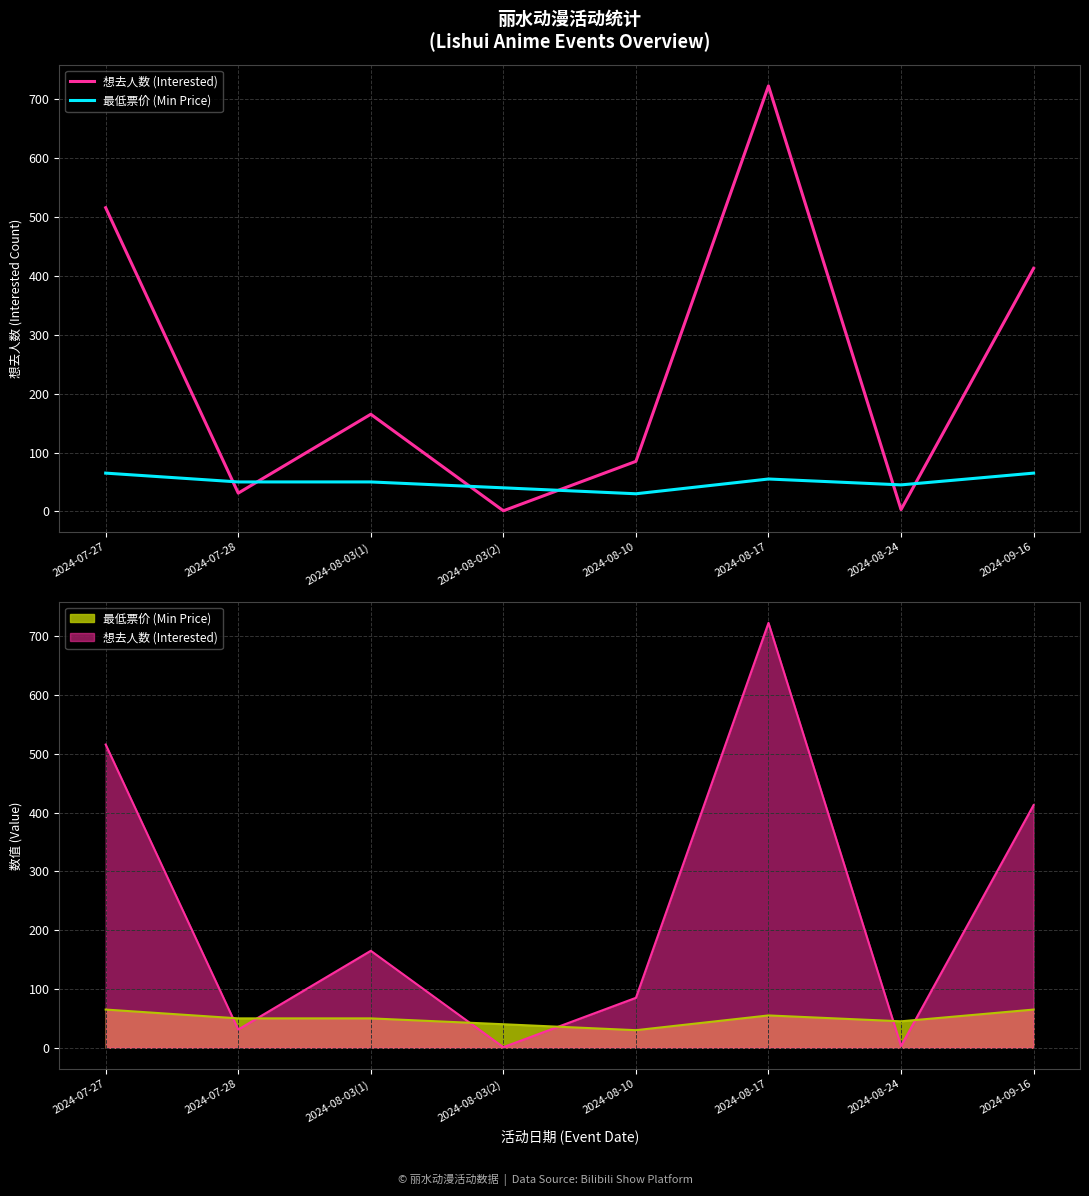

What is the sum of all 想去人数 (Interested) values?

1937.0